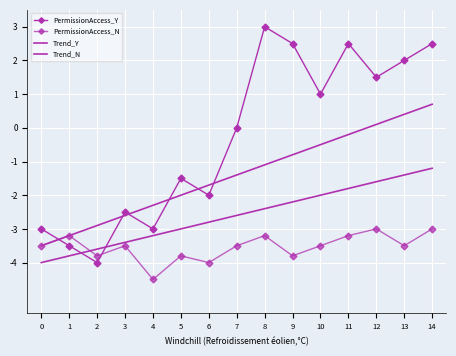

How many interior local peaks does the PermissionAccess_N series have?

5